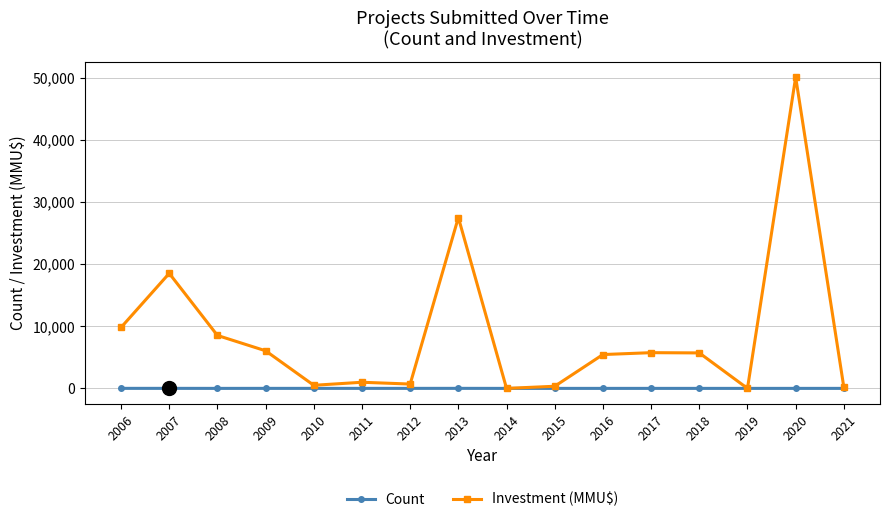

Which category has the highest value in the Investment (MMU$) series?

2020